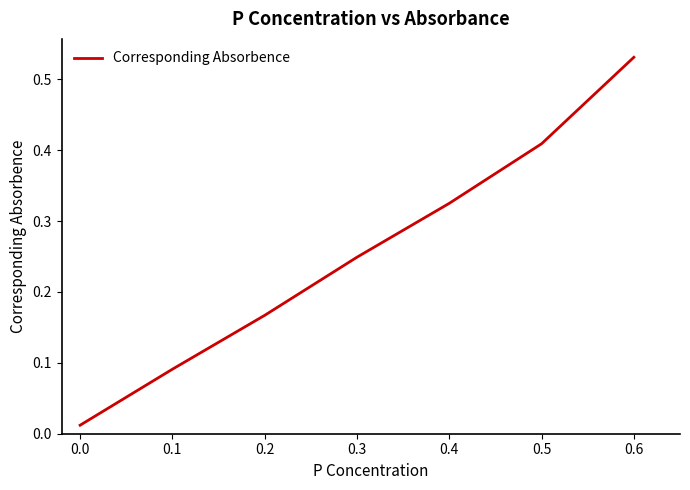

How many lines are shown in the chart?

1